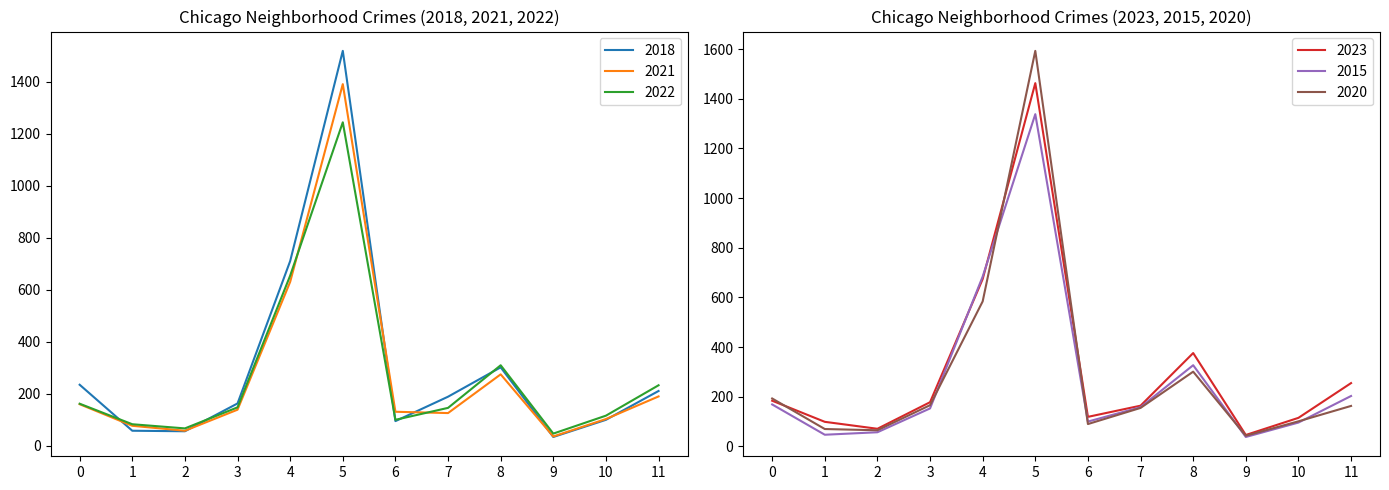

At which category does 2023 reach its first local peak?

5